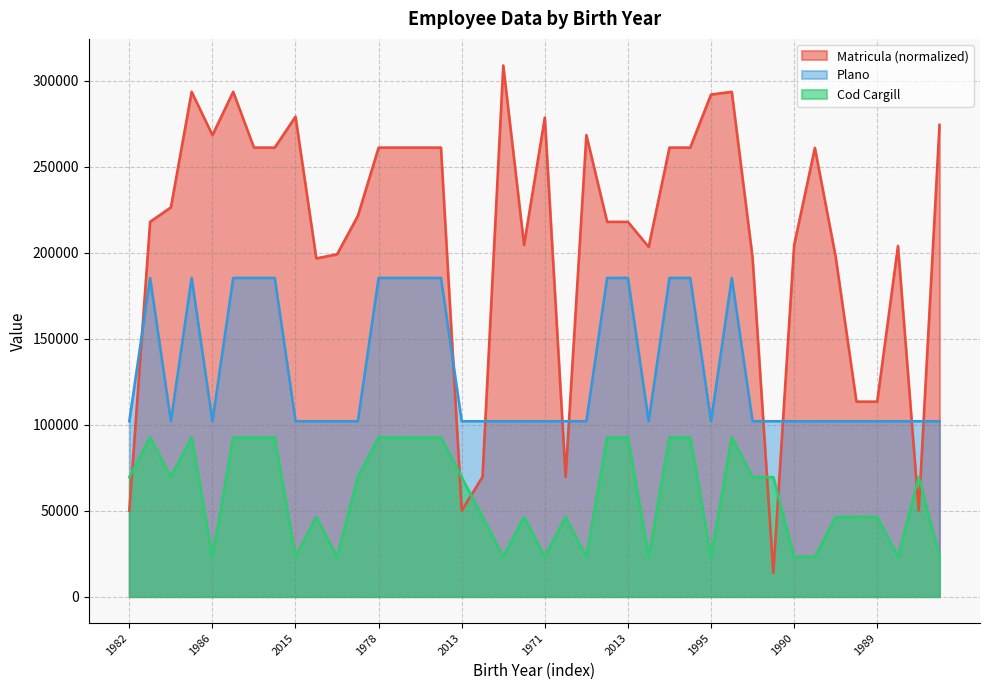

What is the difference between the maximum and minimum values in the Cod Cargill series?

69505.4